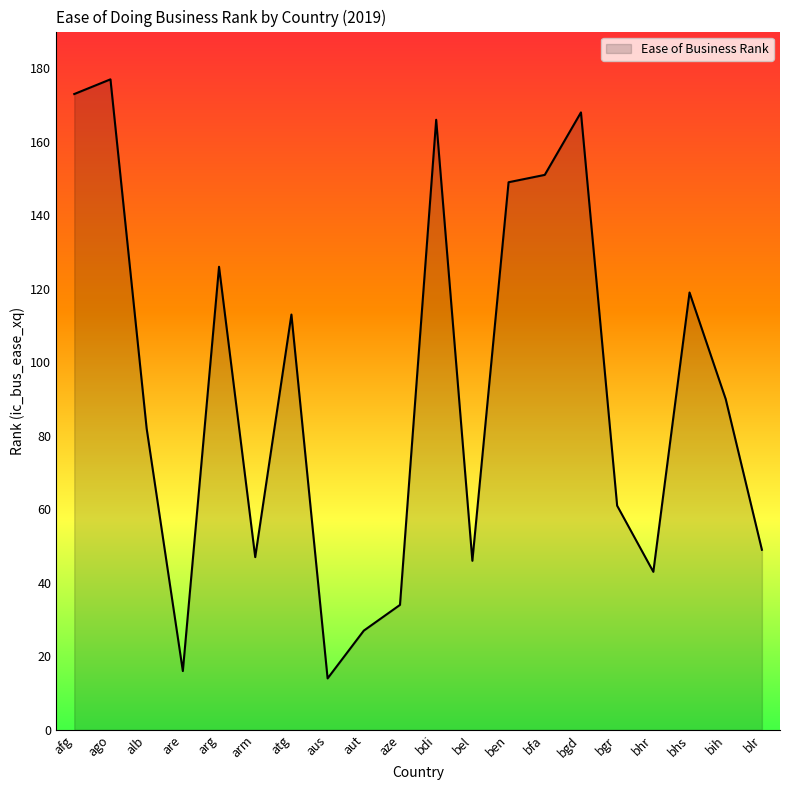

Reading left to right, list all the values displayed in this chart.

173	177	82	16	126	47	113	14	27	34	166	46	149	151	168	61	43	119	90	49